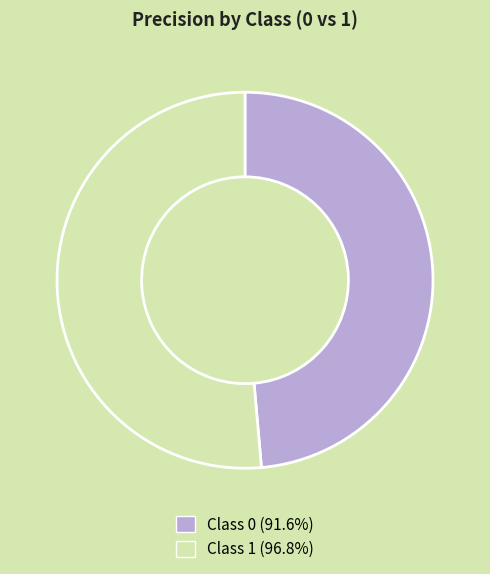

Is there any slice that represents more than half of the pie?

Yes